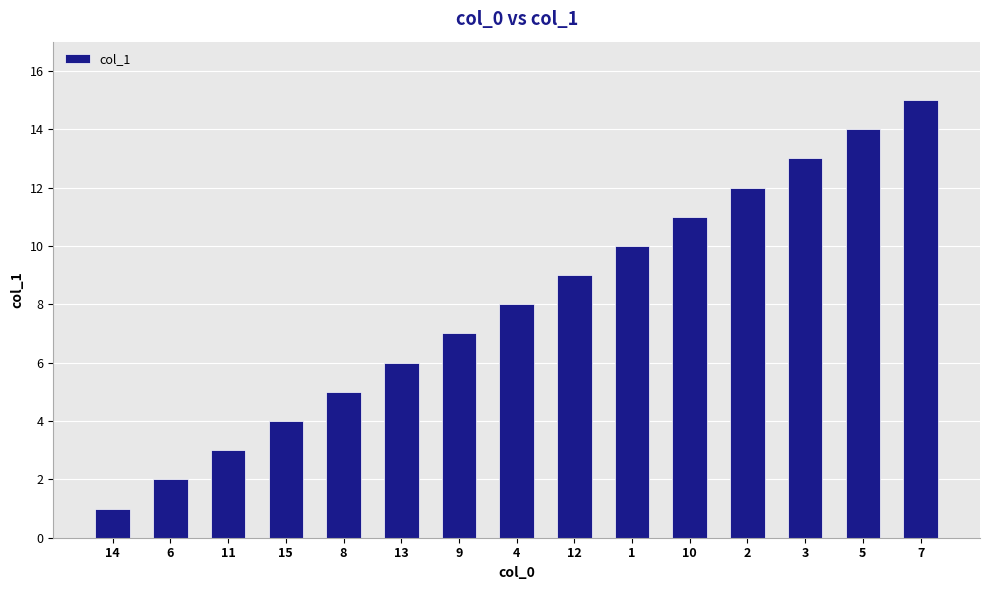

What is the change in value from 4 to 1?

+2